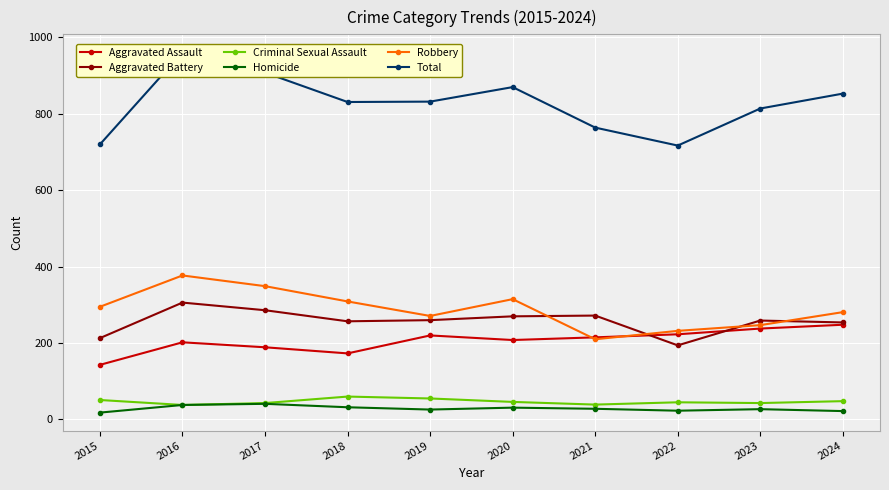

What is the difference between the maximum and minimum values in the Robbery series?

167